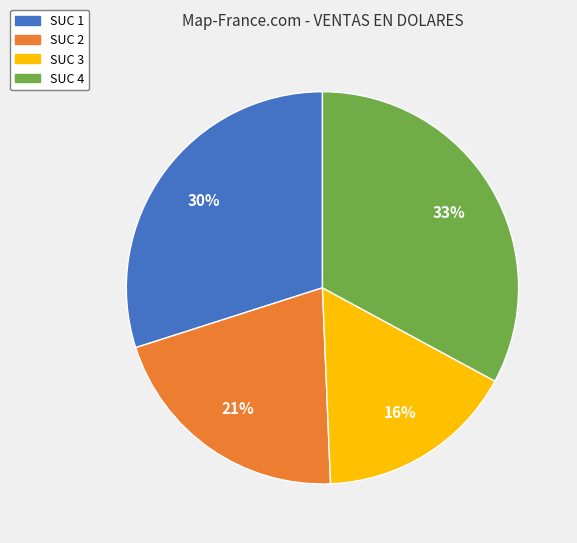

What percentage is the SUC 2 slice, to the nearest percent?

21%